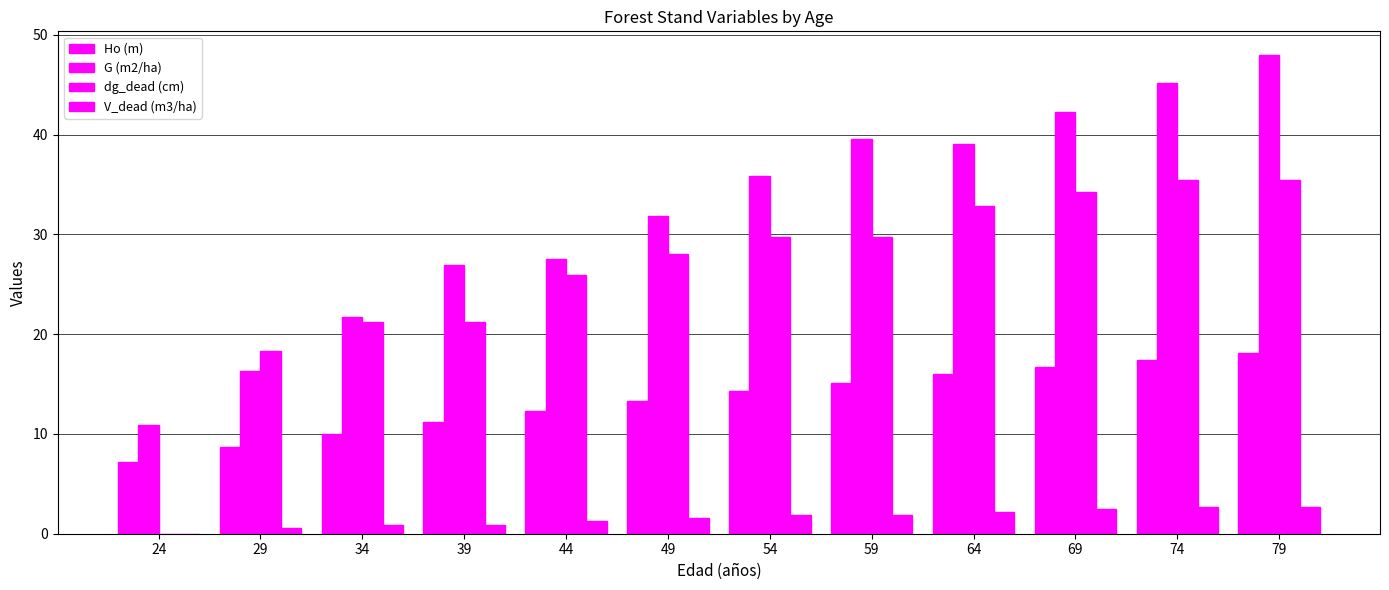

At how many categories does at least one series exceed 35?

6